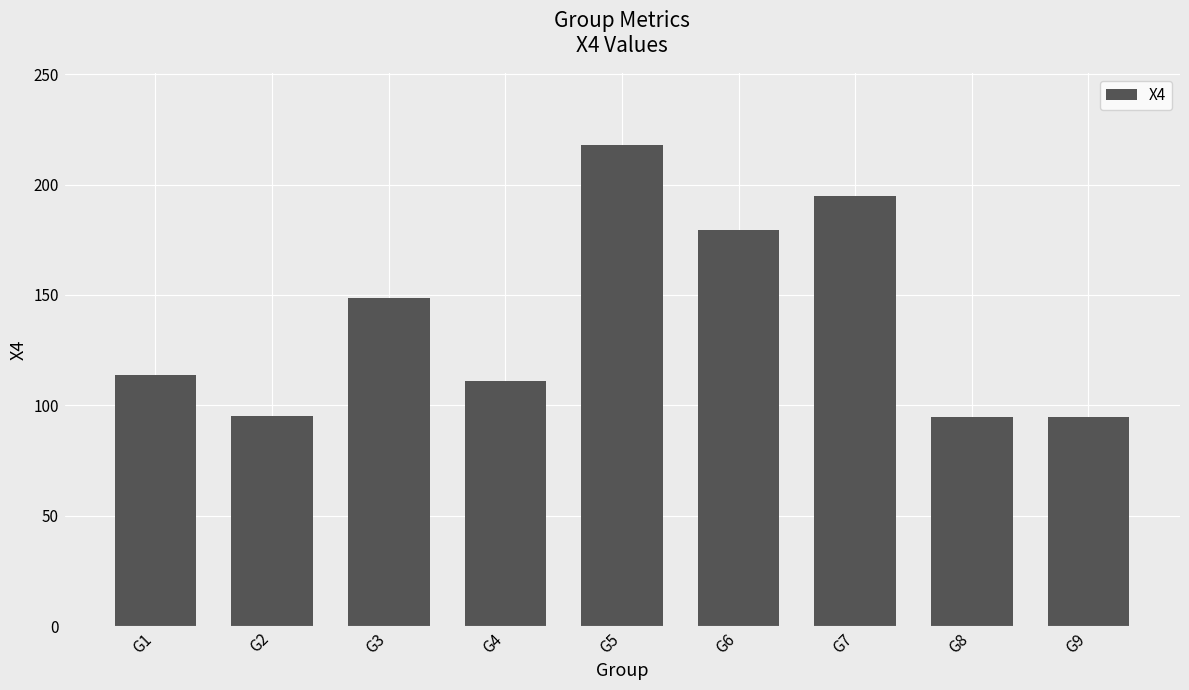

Which label corresponds to the largest value in the chart?

G5